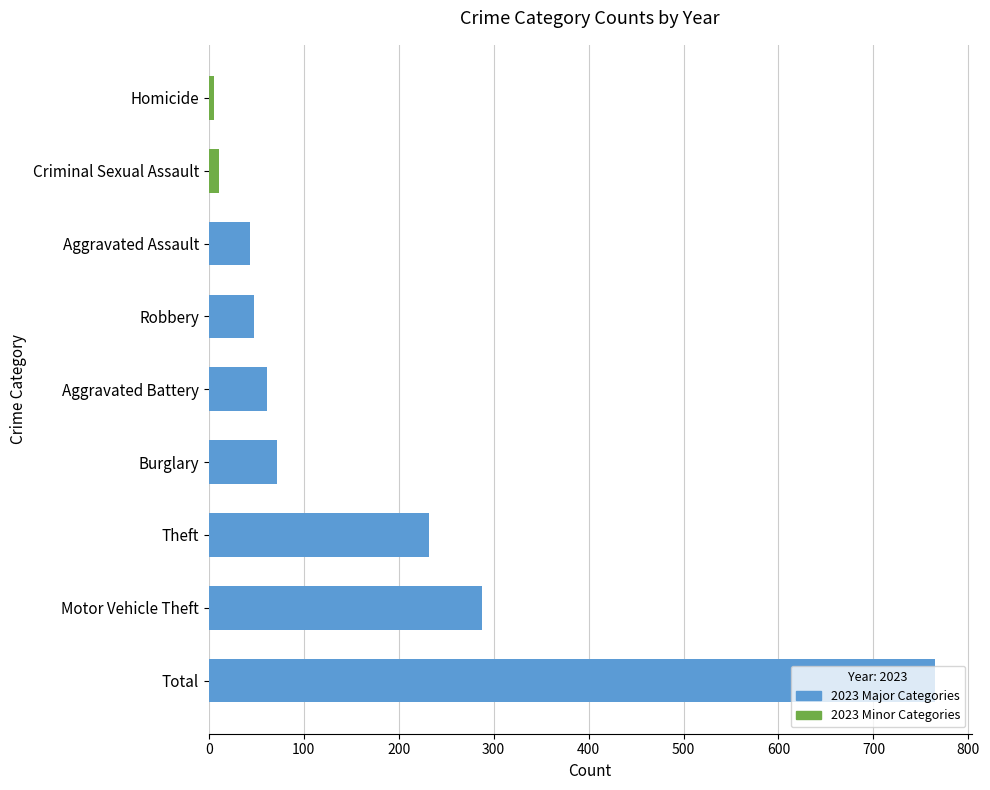

What is the difference between the values at Motor Vehicle Theft and Robbery?

240